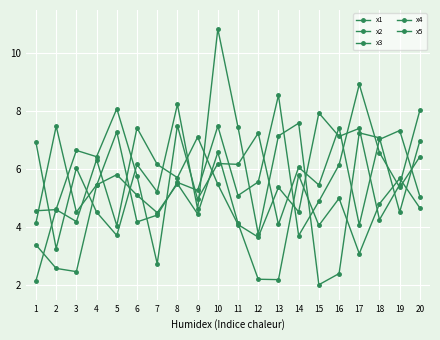

How many times do x5 and x1 cross each other?

10